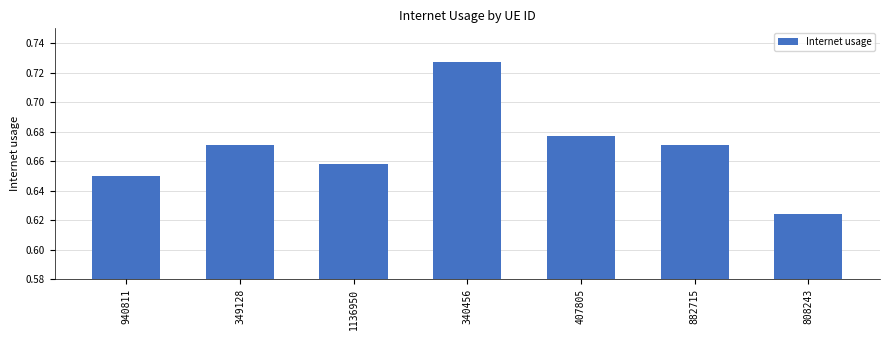

At which category does the chart reach its peak across all series?

340456